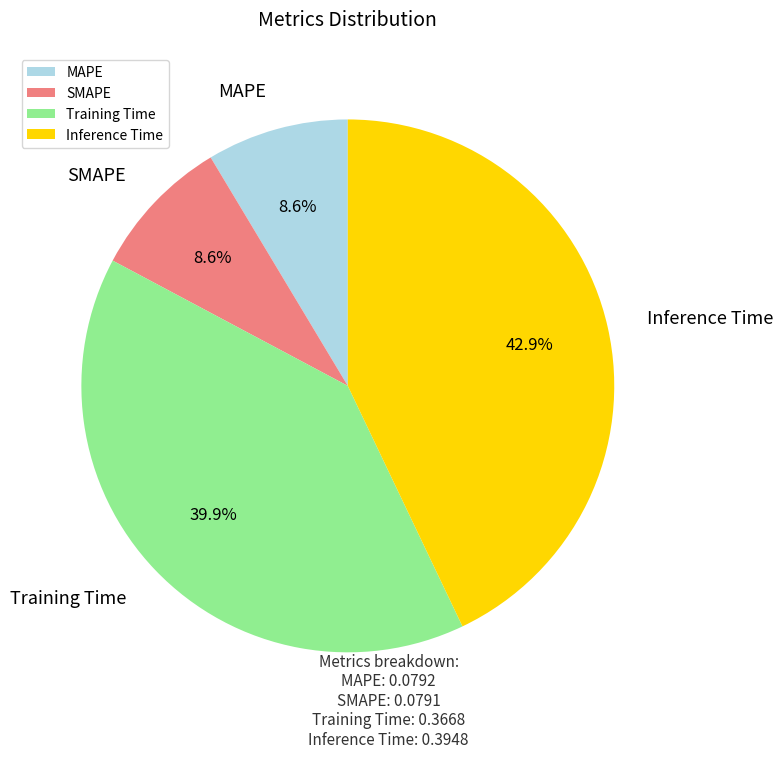

How many segments does this pie chart have?

4